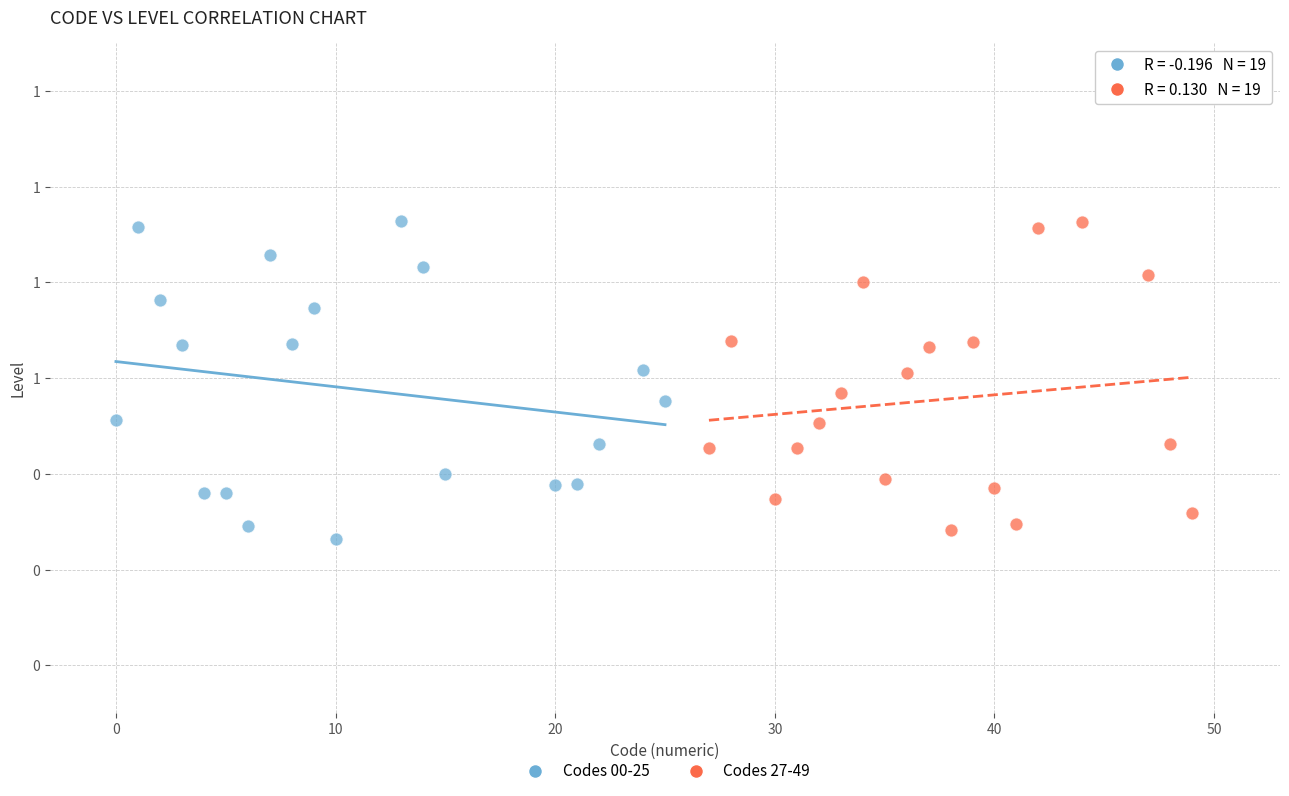

What are all the series names shown in the legend?

Codes 00-25, Codes 27-49